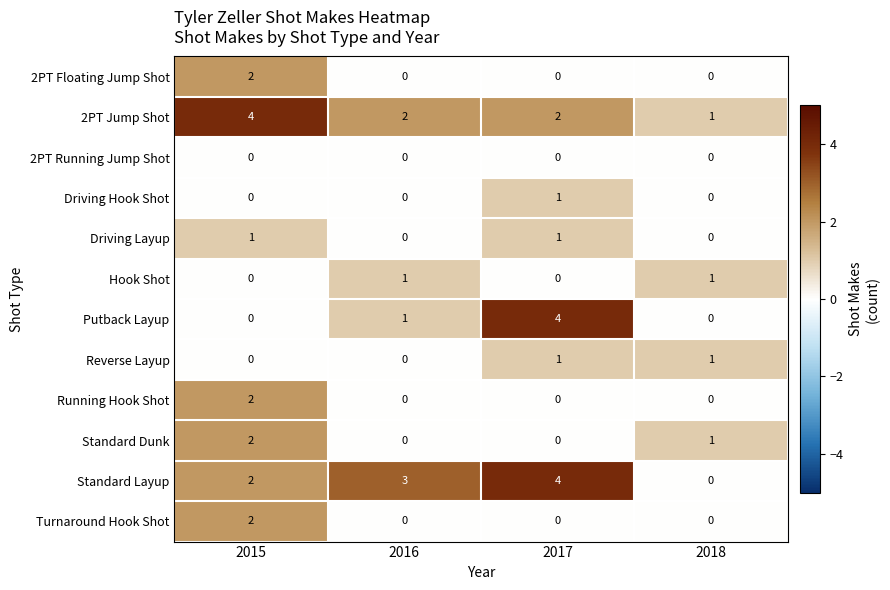

Is it true that Running Hook Shot equals 0 at 2018?

True